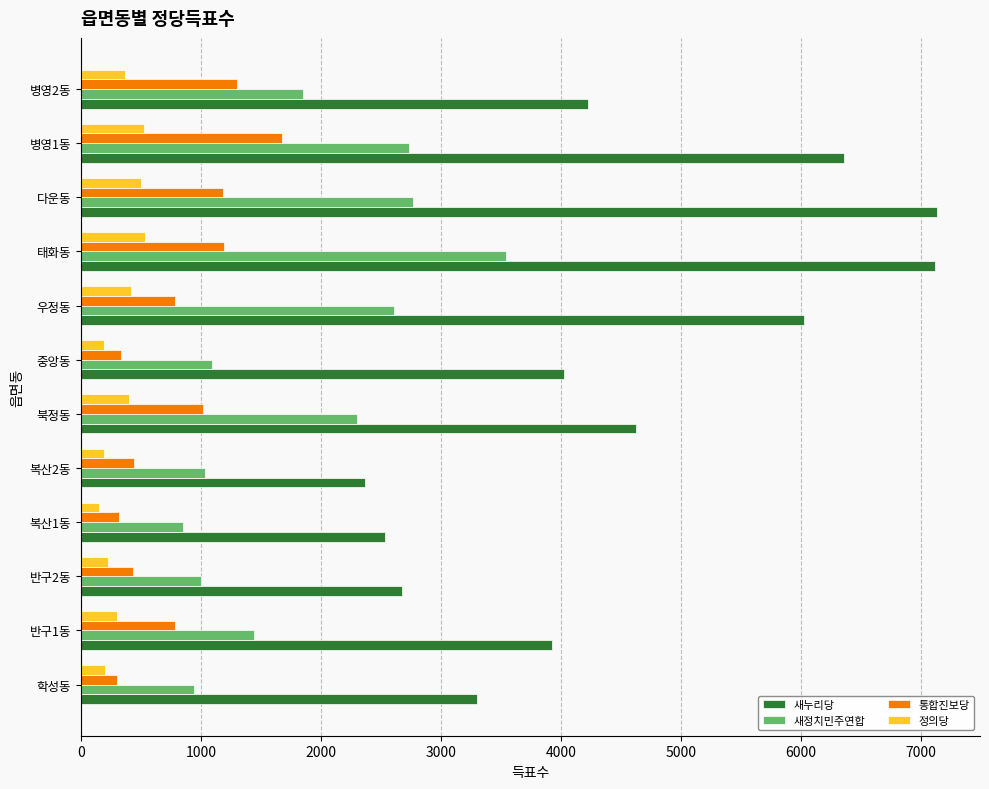

What is the difference between the second highest and second lowest values in the 통합진보당 series?

984